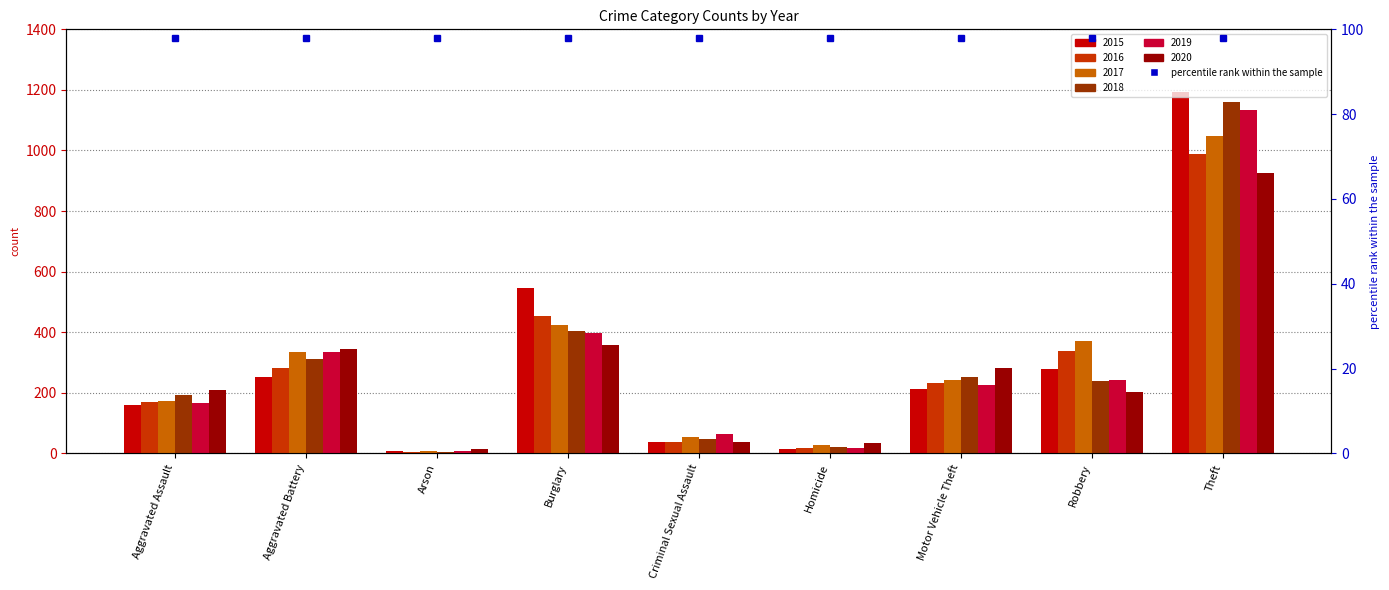

Reading left to right, transcribe all the data shown in this chart.

2015: Aggravated Assault=160	Aggravated Battery=253	Arson=8	Burglary=546	Criminal Sexual Assault=36	Homicide=14	Motor Vehicle Theft=211	Robbery=277	Theft=1193
2016: Aggravated Assault=169	Aggravated Battery=281	Arson=6	Burglary=452	Criminal Sexual Assault=39	Homicide=19	Motor Vehicle Theft=231	Robbery=337	Theft=988
2017: Aggravated Assault=172	Aggravated Battery=334	Arson=7	Burglary=424	Criminal Sexual Assault=54	Homicide=29	Motor Vehicle Theft=241	Robbery=371	Theft=1049
2018: Aggravated Assault=193	Aggravated Battery=310	Arson=6	Burglary=405	Criminal Sexual Assault=47	Homicide=21	Motor Vehicle Theft=251	Robbery=239	Theft=1161
2019: Aggravated Assault=167	Aggravated Battery=334	Arson=7	Burglary=399	Criminal Sexual Assault=63	Homicide=18	Motor Vehicle Theft=225	Robbery=241	Theft=1135
2020: Aggravated Assault=209	Aggravated Battery=345	Arson=13	Burglary=358	Criminal Sexual Assault=39	Homicide=33	Motor Vehicle Theft=283	Robbery=204	Theft=925